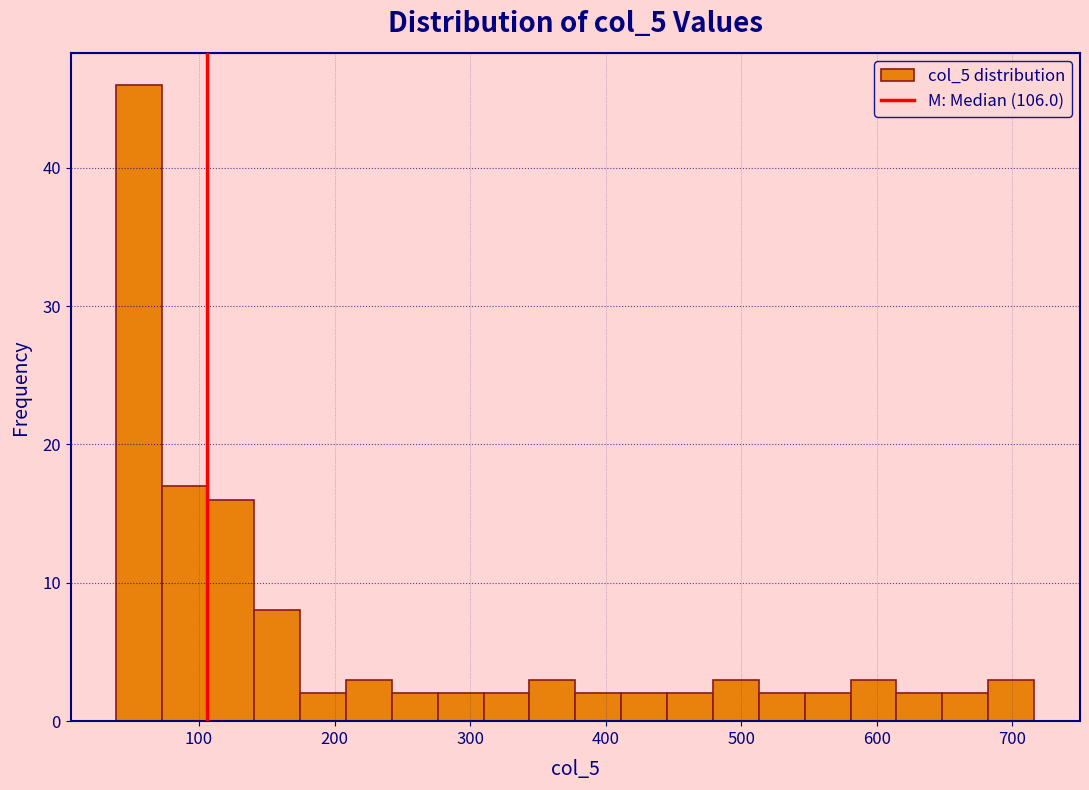

Around what value on the x-axis is the tallest bar? Give the approximate position of its centre, as read against the axis.

60